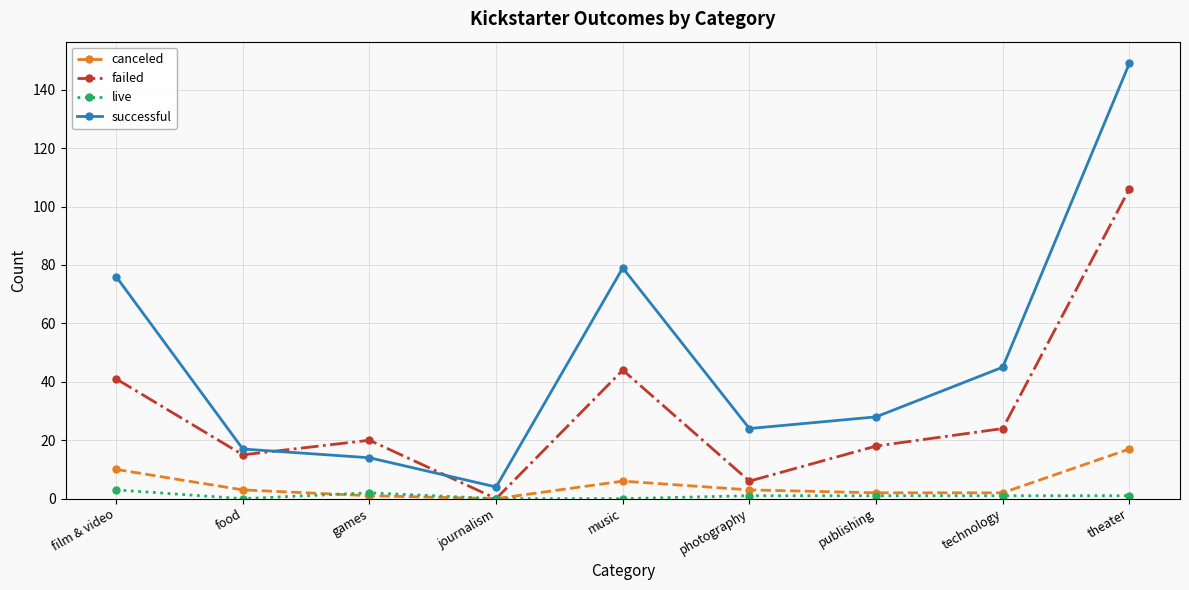

Does the chart have visible grid lines?

Yes